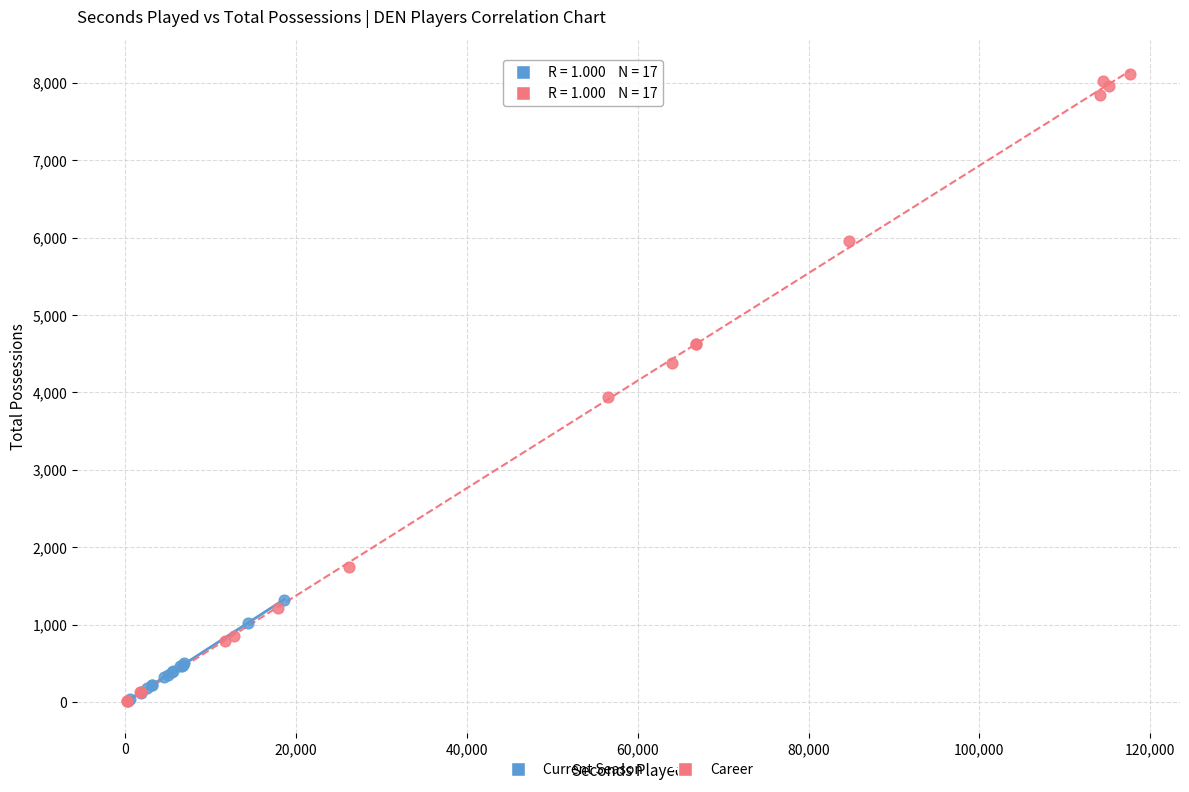

Which series contains the highest Y value?

Career